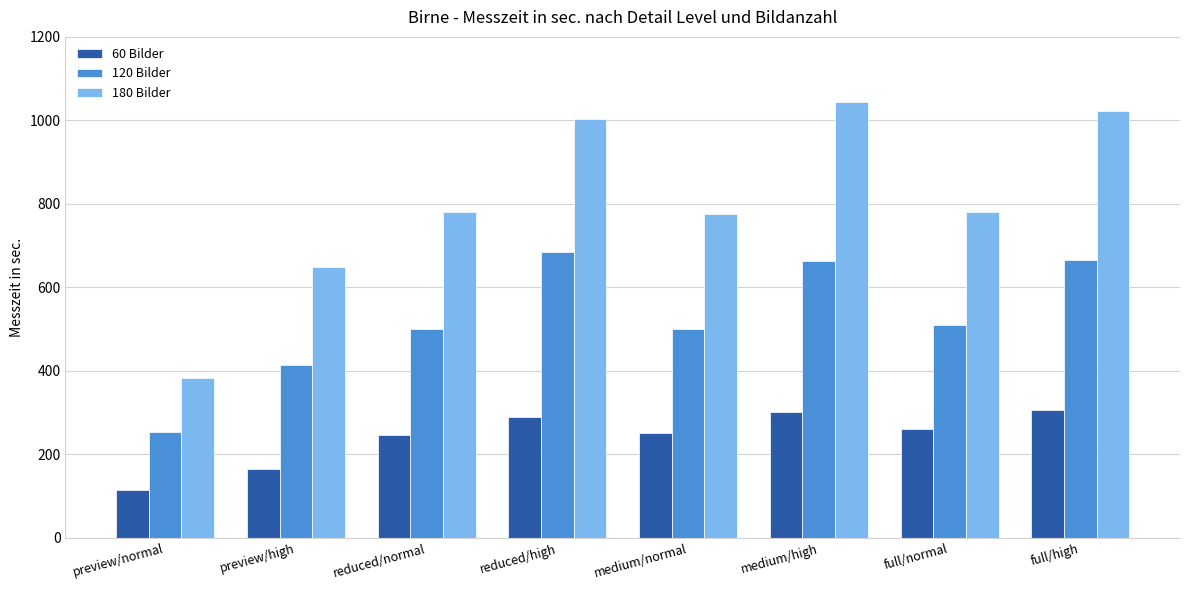

What is the label of the 5th bar from the left?

medium/normal